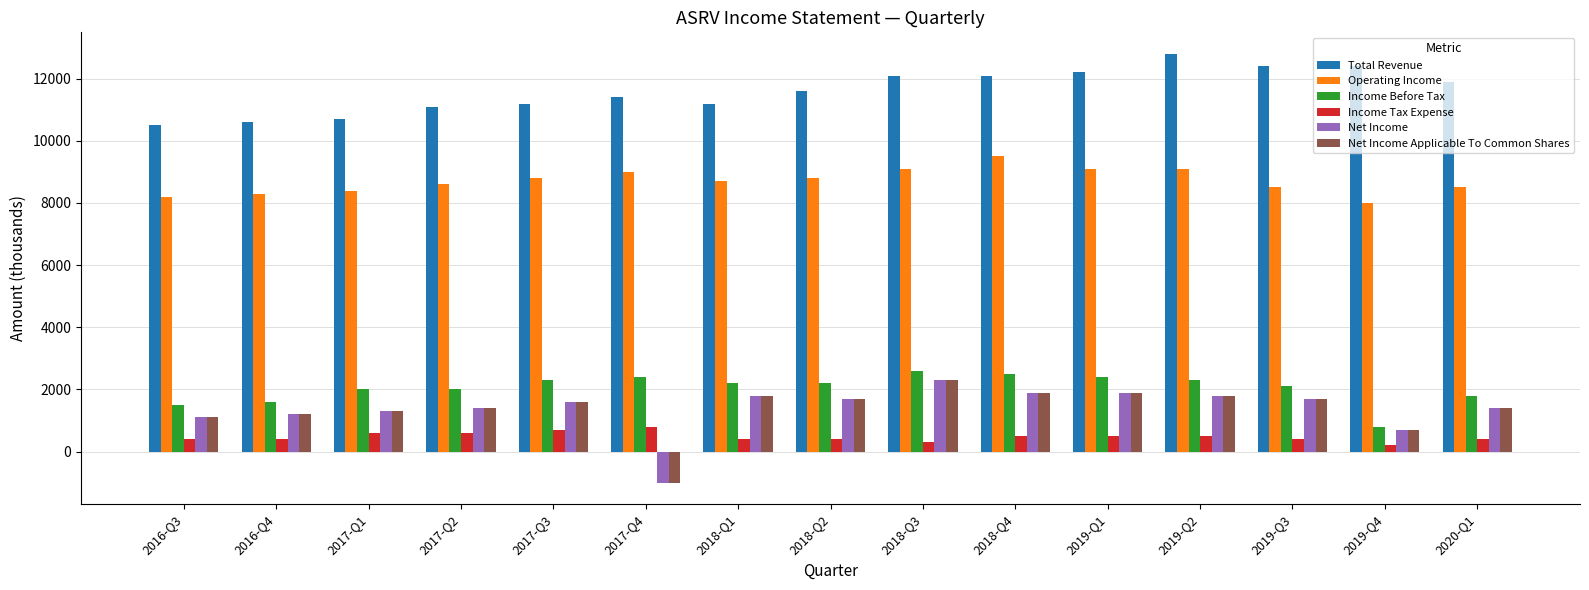

At which label is Net Income closest to 650?

2019-Q4